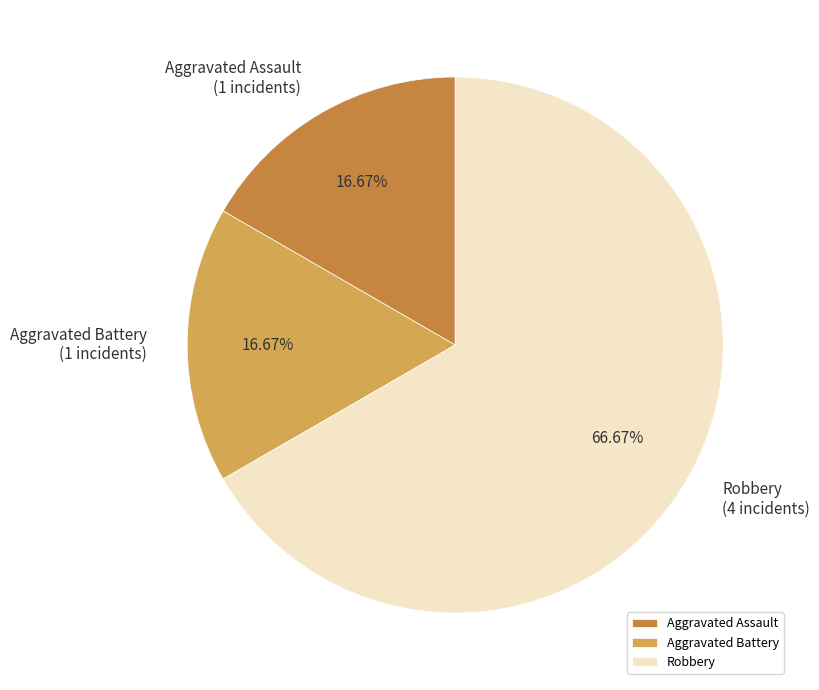

Which category has the biggest portion of the pie?

Robbery